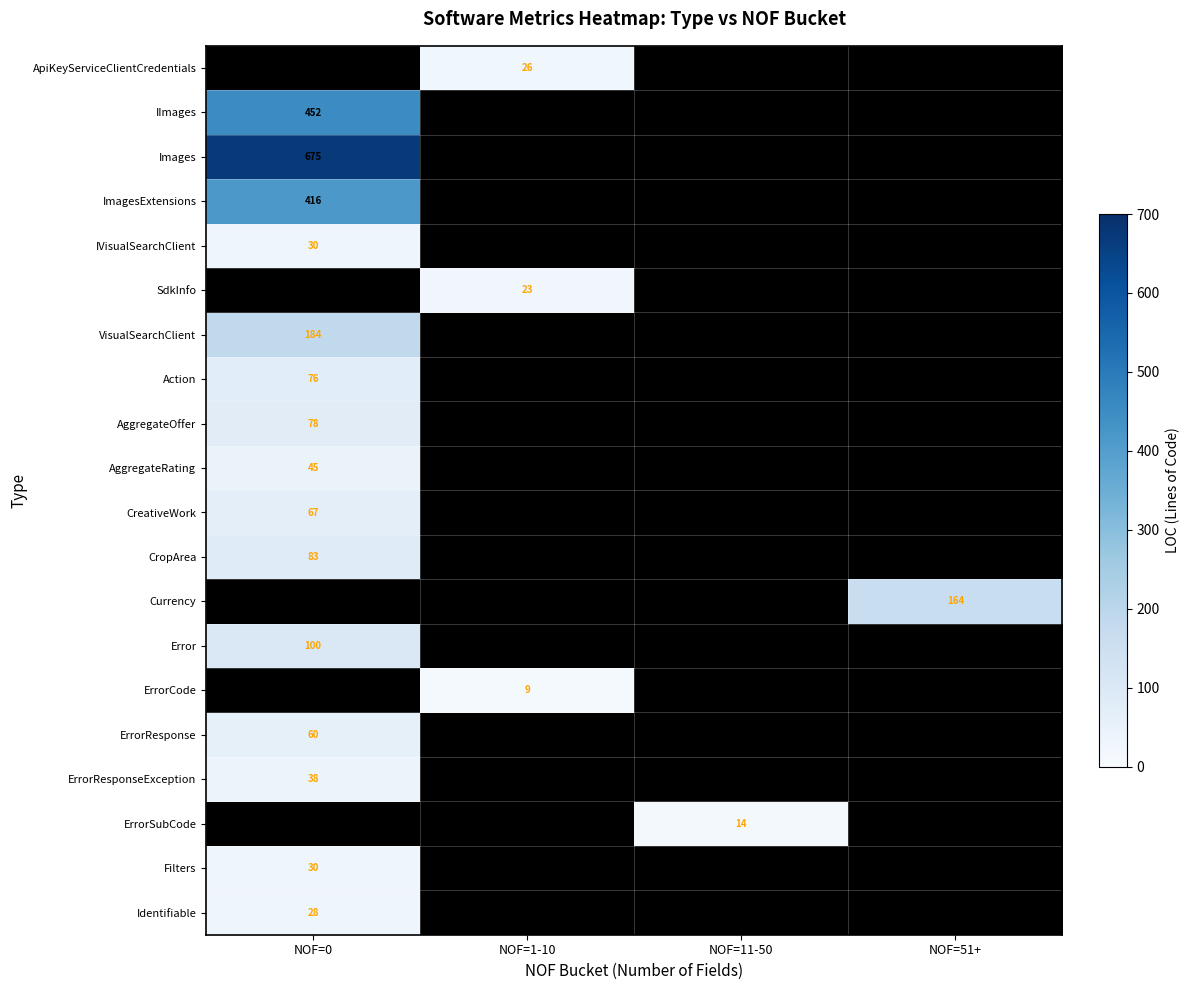

What is the maximum value for Action?

76.0